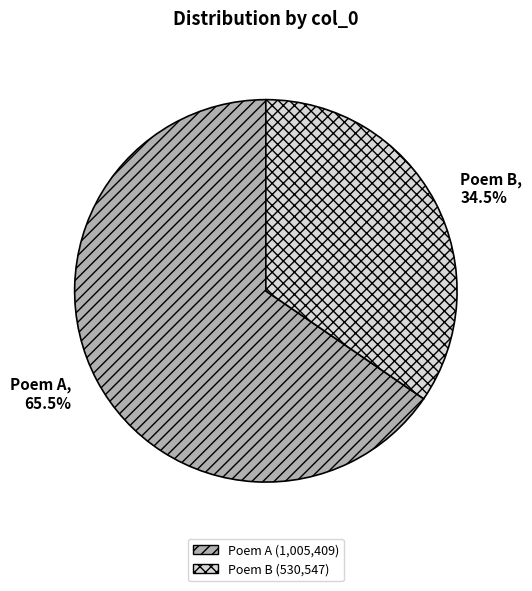

Rank the categories by value from highest to lowest.

Poem A, Poem B